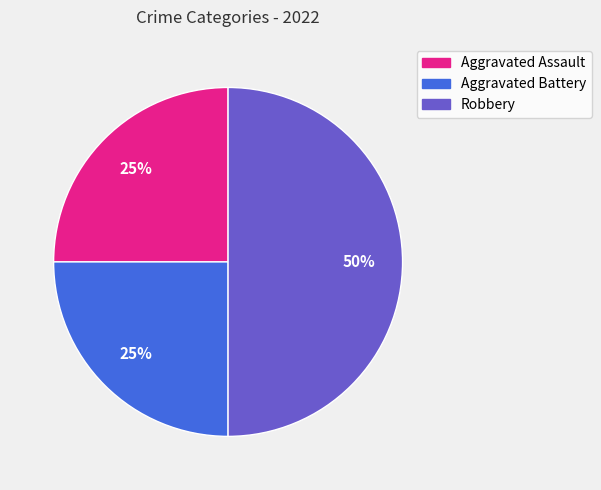

Approximately how many times larger is the value at Robbery compared to Aggravated Battery?

2.0